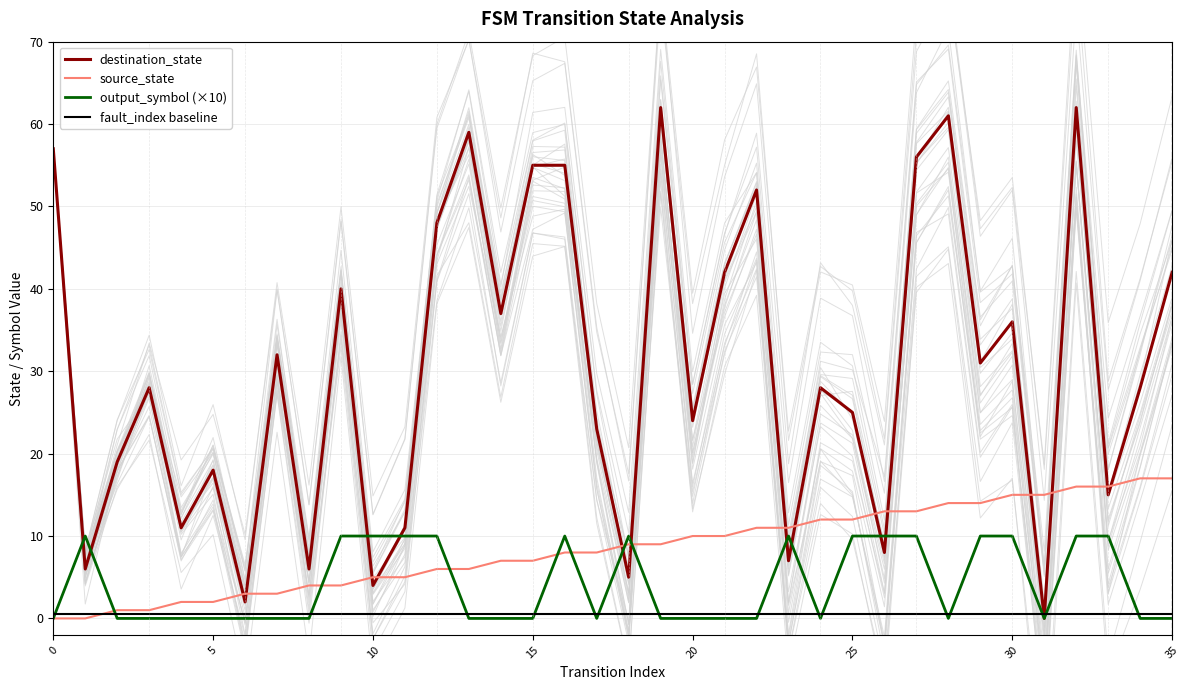

The output_symbol (×10) series shows 10.0 at 23. True or false?

True